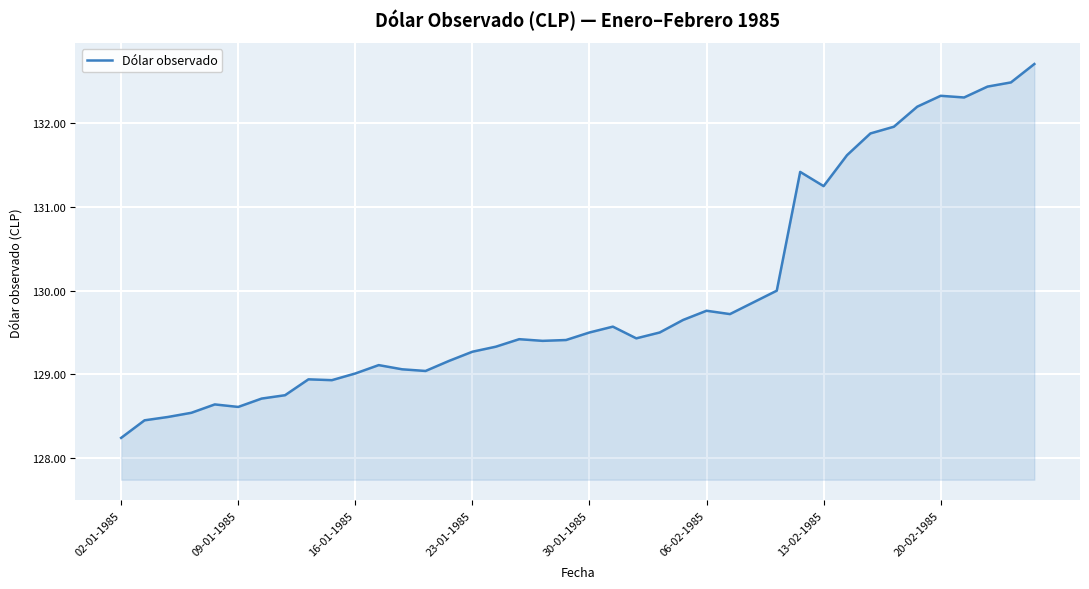

How many categories are shown in the chart?

40